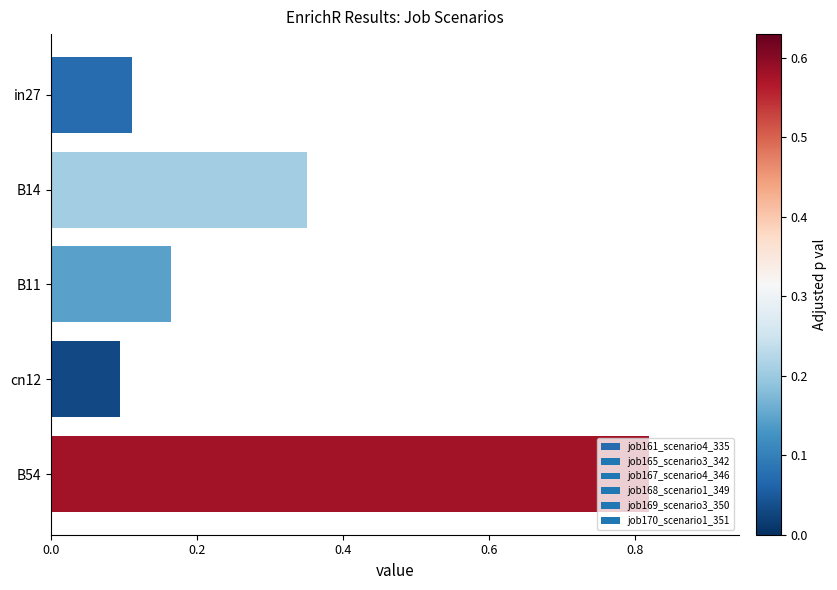

List the labels in order of value, smallest first.

cn12, in27, B11, B14, B54